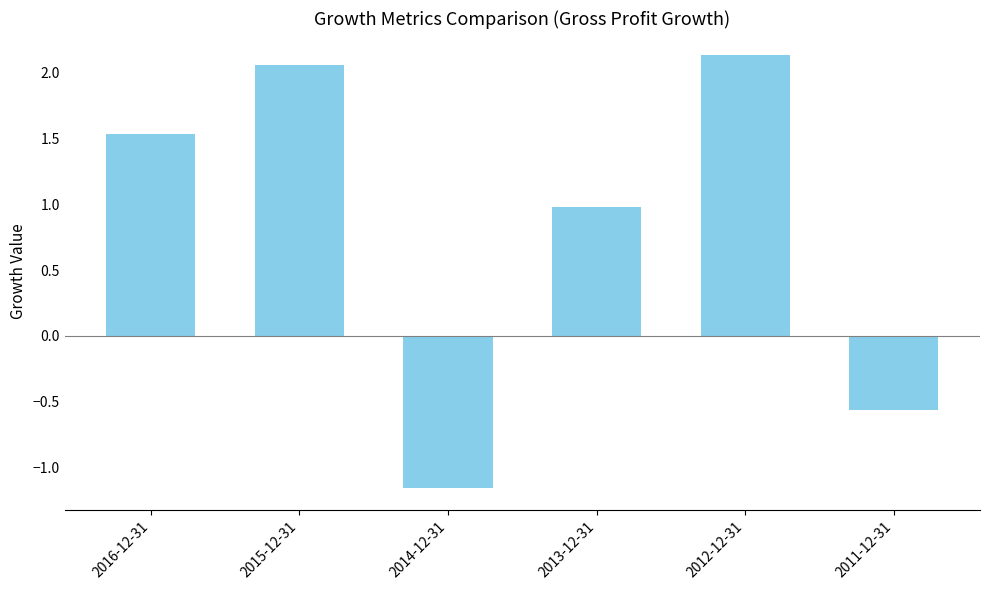

Which label corresponds to the smallest value in the chart?

2014-12-31